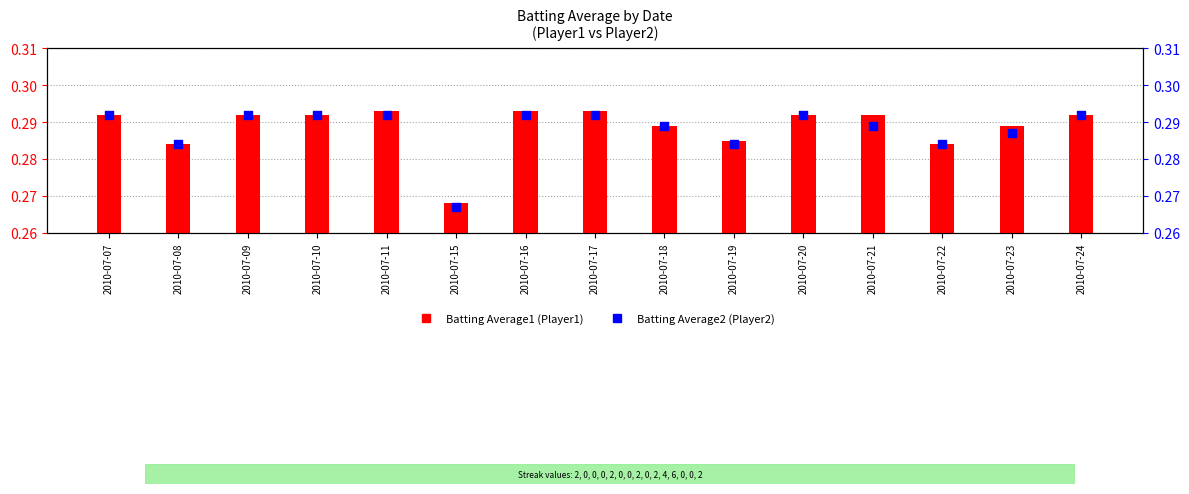

What is the total value across all series at 2010-07-22?

0.6